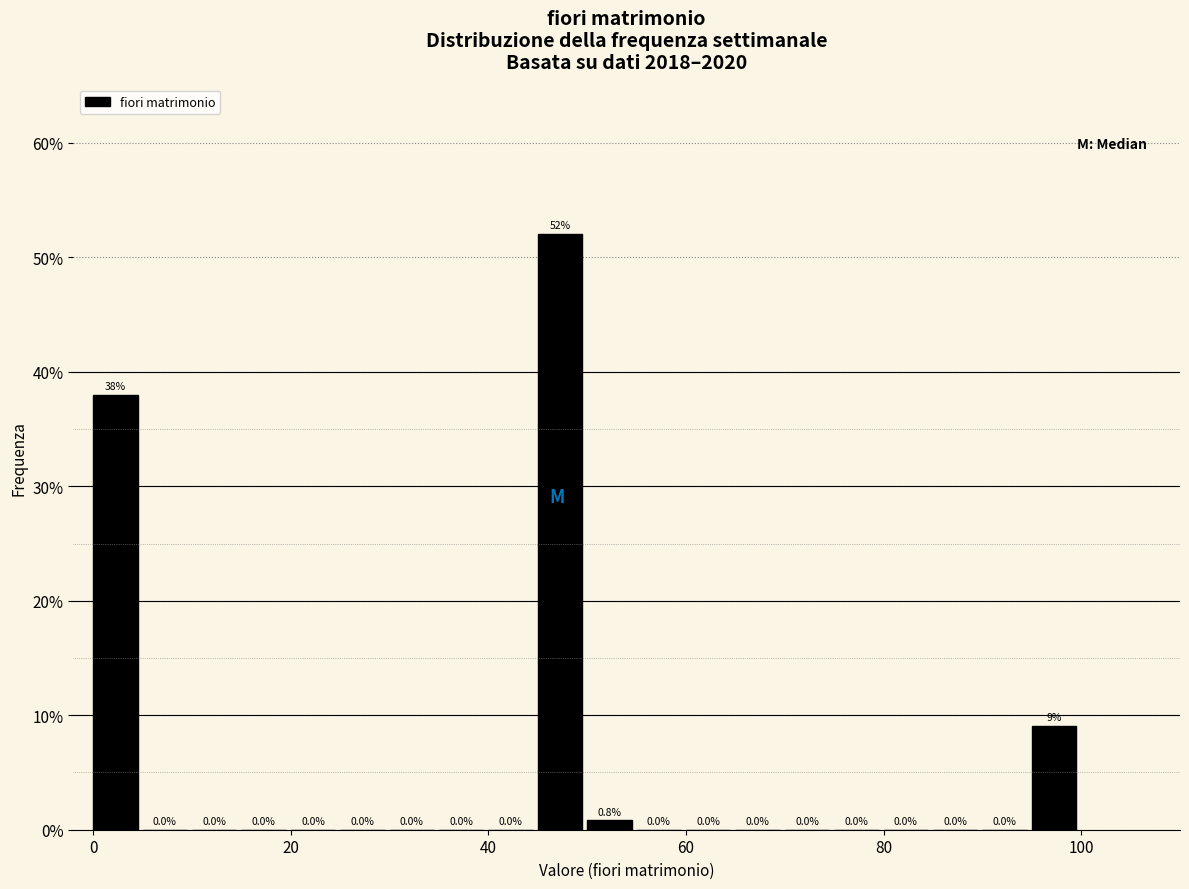

Around what value on the x-axis is the tallest bar? Give the approximate position of its centre, as read against the axis.

48